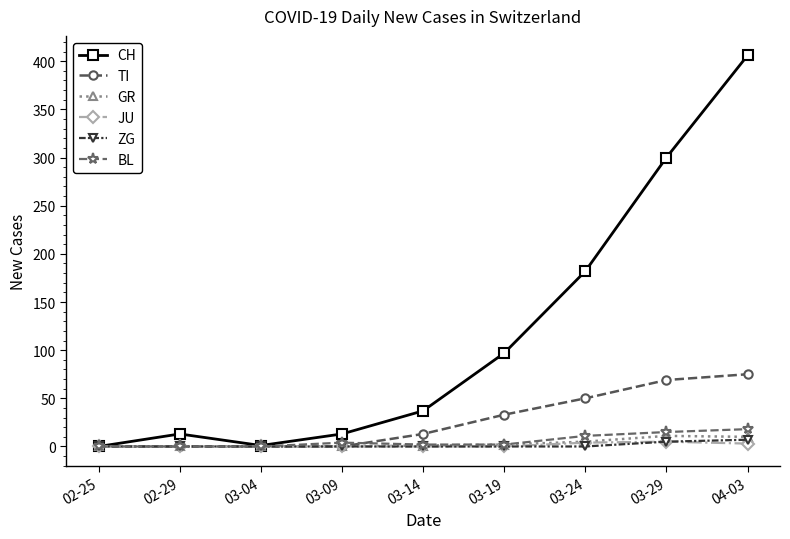

What is the maximum value shown in the chart?

406